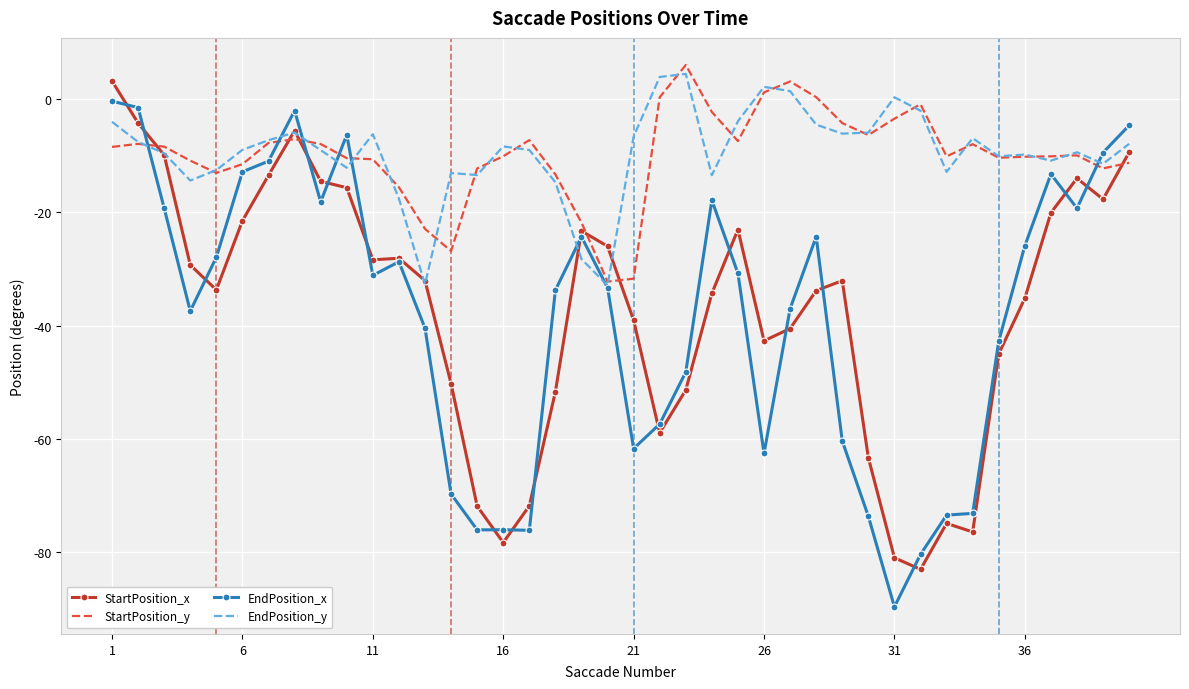

What is the maximum value for StartPosition_x?

3.2